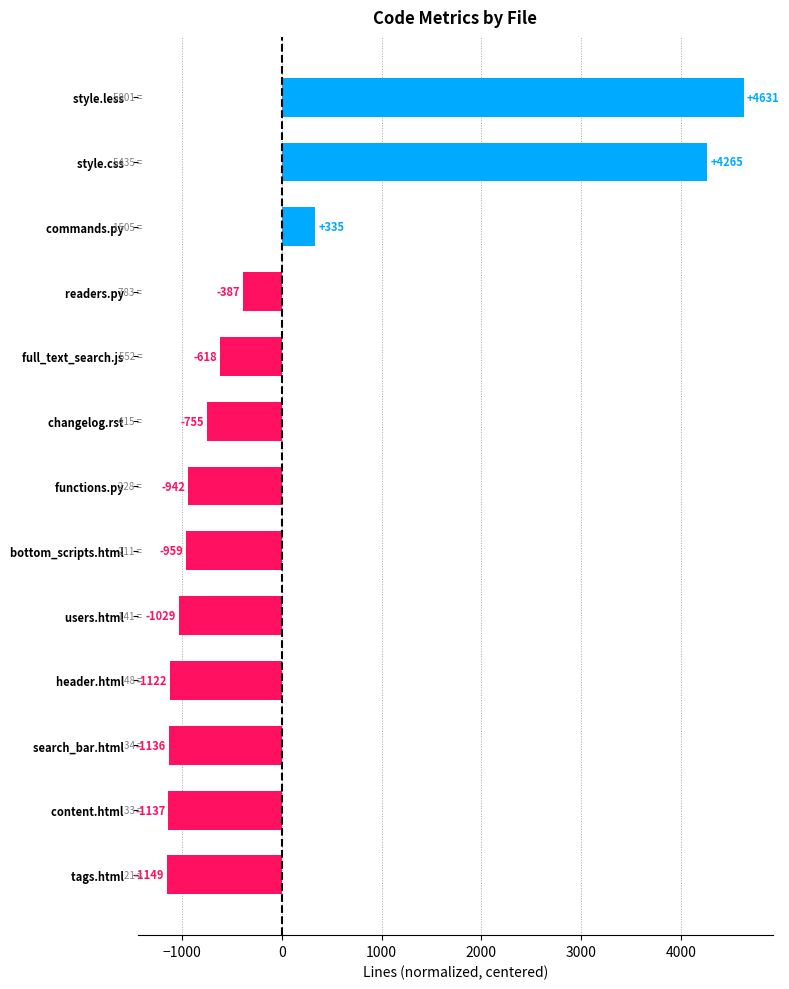

Rank the categories by value from lowest to highest.

tags.html  , content.html  , search_bar.html  , header.html  , users.html  , bottom_scripts.html  , functions.py  , changelog.rst  , full_text_search.js  , readers.py  , commands.py  , style.css  , style.less  